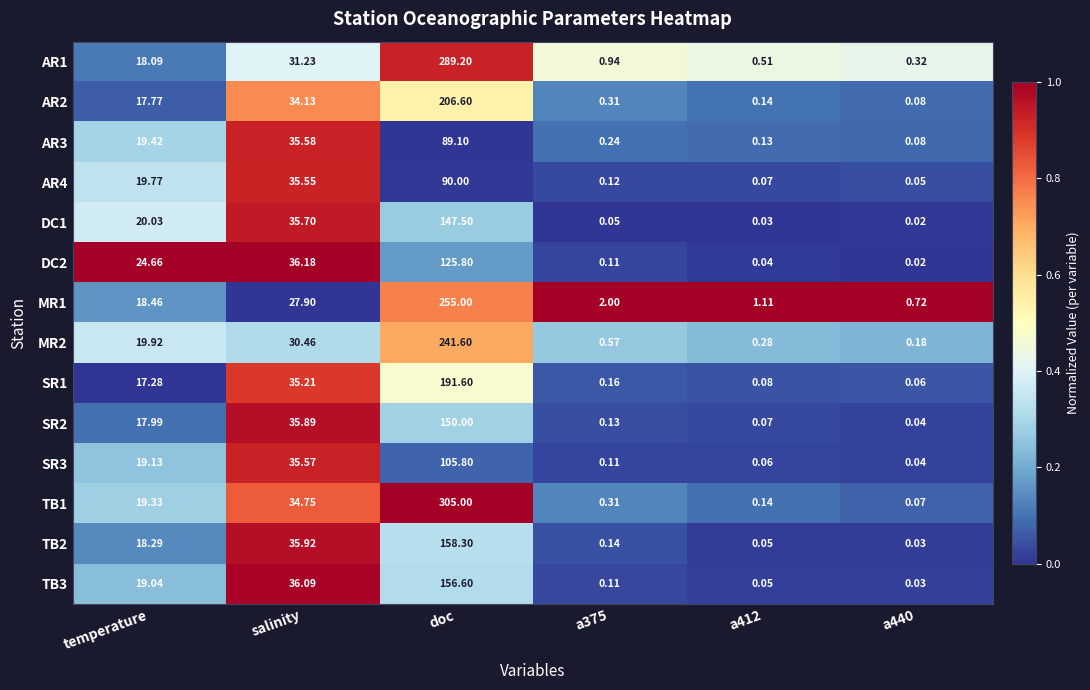

Is the value of AR2 at temperature greater than the value of AR4 at a375?

Yes